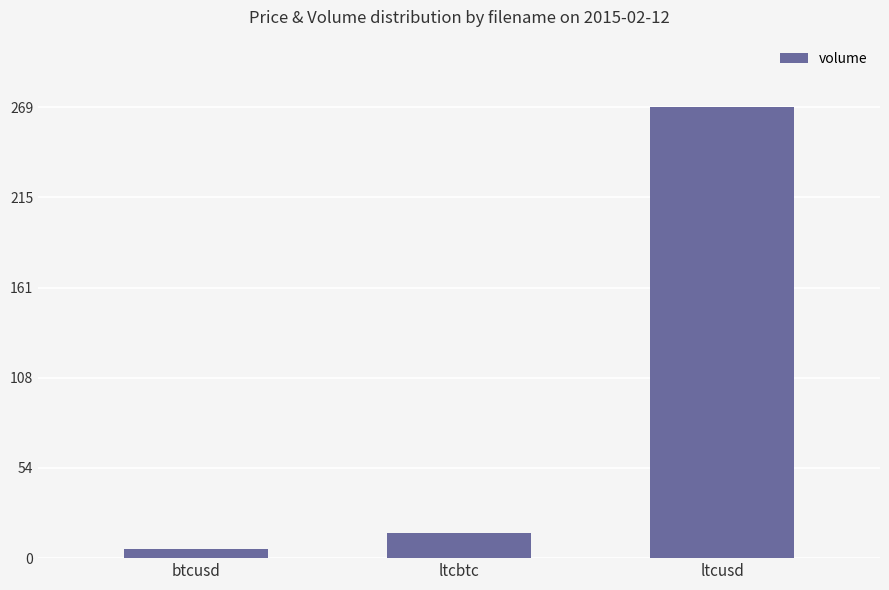

Reading left to right, list all the values displayed in this chart.

btcusd=5.2	ltcbtc=14.7	ltcusd=268.8